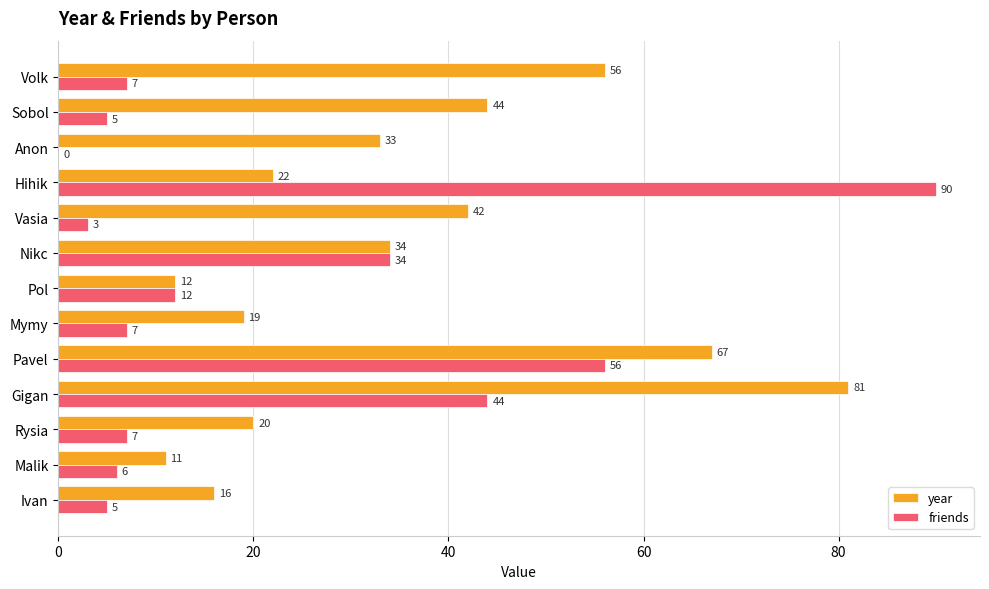

At which category is the sum across all series the highest?

Gigan